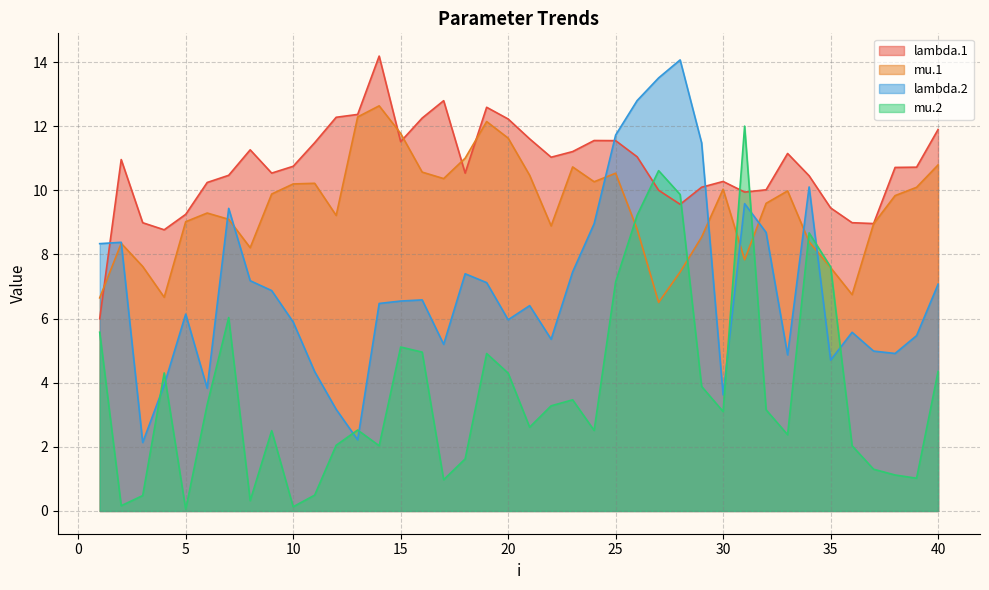

After their last crossing, which series has the higher values: lambda.2 or mu.2?

lambda.2